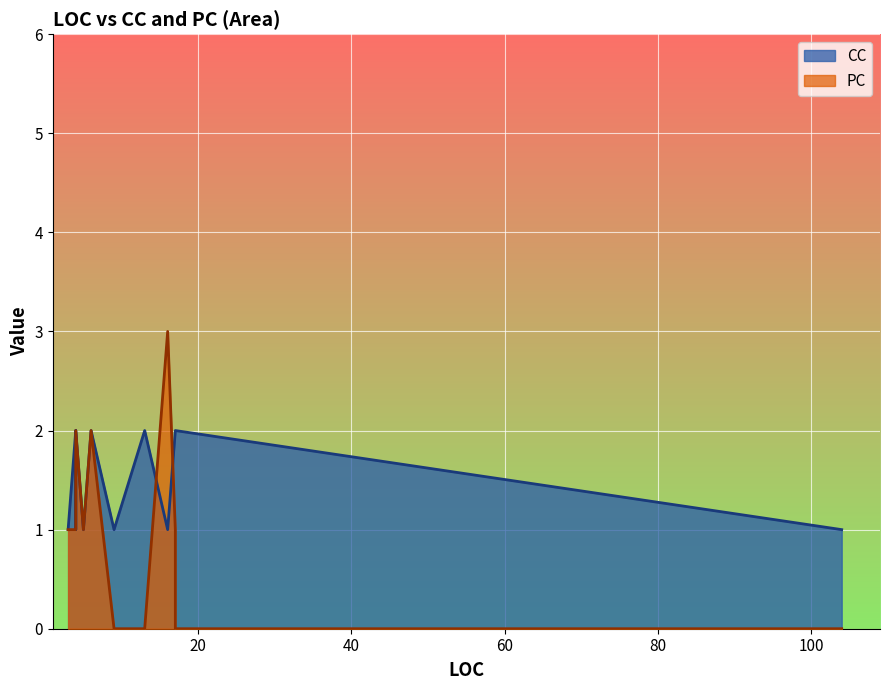

List the labels in order of PC value, smallest first.

104, 17, 9, 13, 4, 5, 4, 17, 5, 3, 6, 4, 16